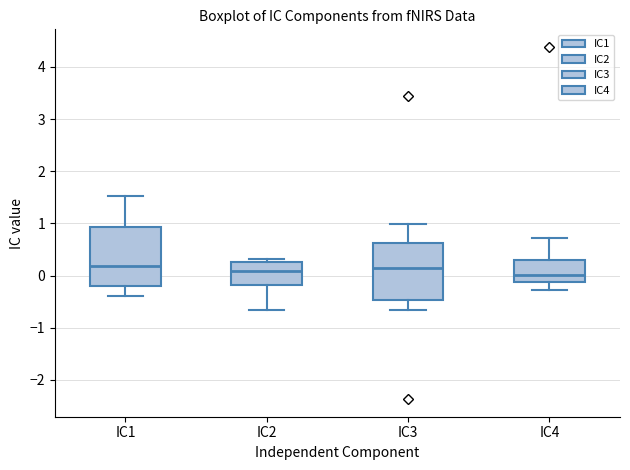

Reading left to right, read every box against the y-axis: the position of its median line, the range the box covers, and the ends of its whiskers. The values are not printed on the chart, so give them approximately, as read against the axis.

IC1: median 0.2, box -0.2 to 0.9, whiskers -0.4 to 1.5
IC2: median 0.1, box -0.2 to 0.3, whiskers -0.7 to 0.3 (just above the box's upper edge)
IC3: median 0.1, box -0.5 to 0.6, whiskers -0.7 to 1.0
IC4: median 0.0, box -0.1 to 0.3, whiskers -0.3 to 0.7